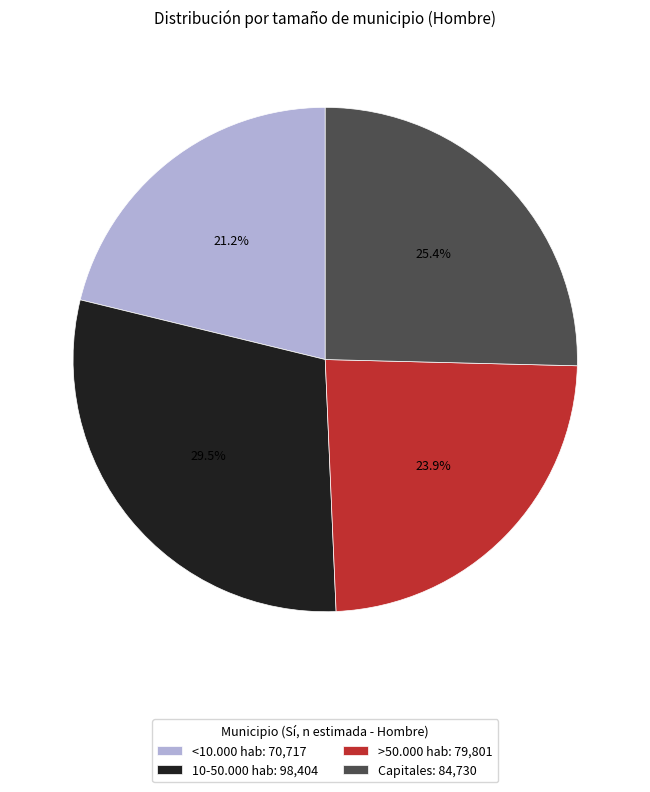

What is the ratio of the value at <10.000 hab: 70,717 to the value at Capitales: 84,730?

0.8